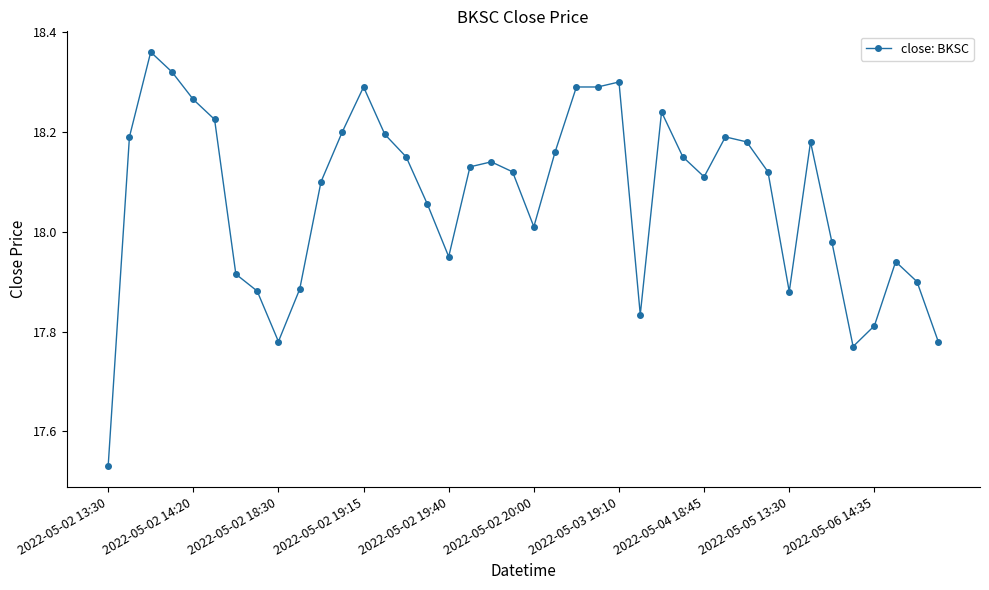

What is the difference between the maximum and minimum values?

0.8